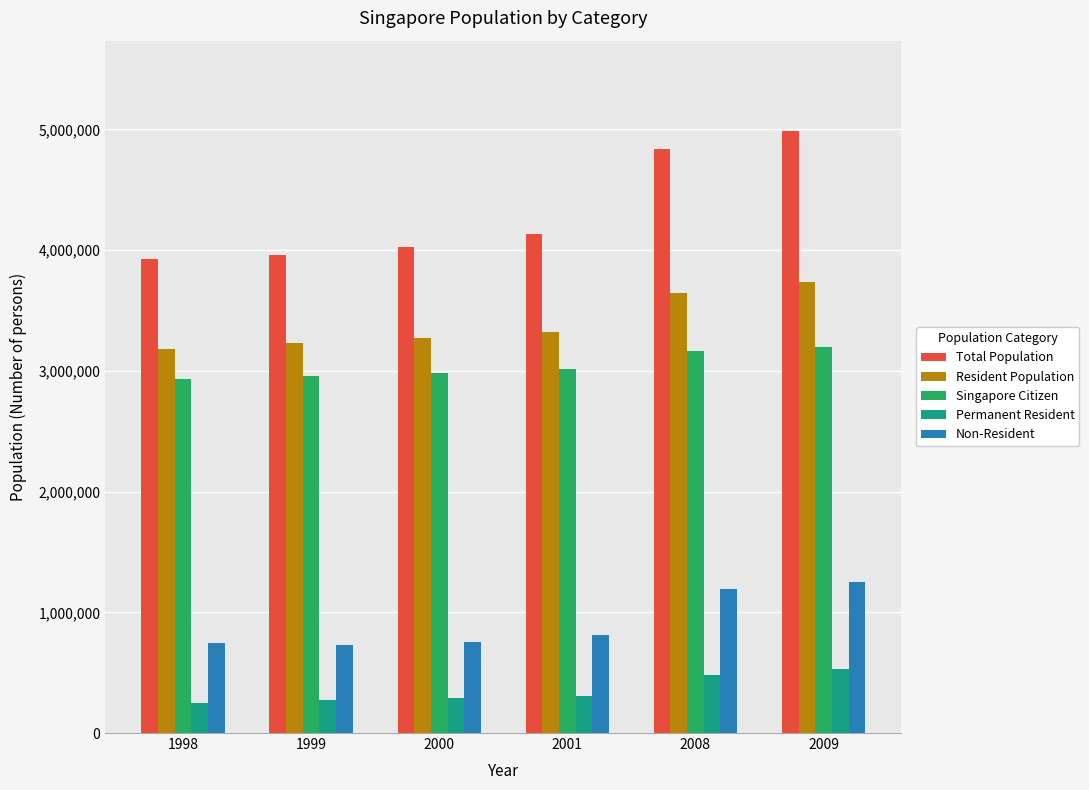

What is the spread (max minus min) of values at 2008?

4361175